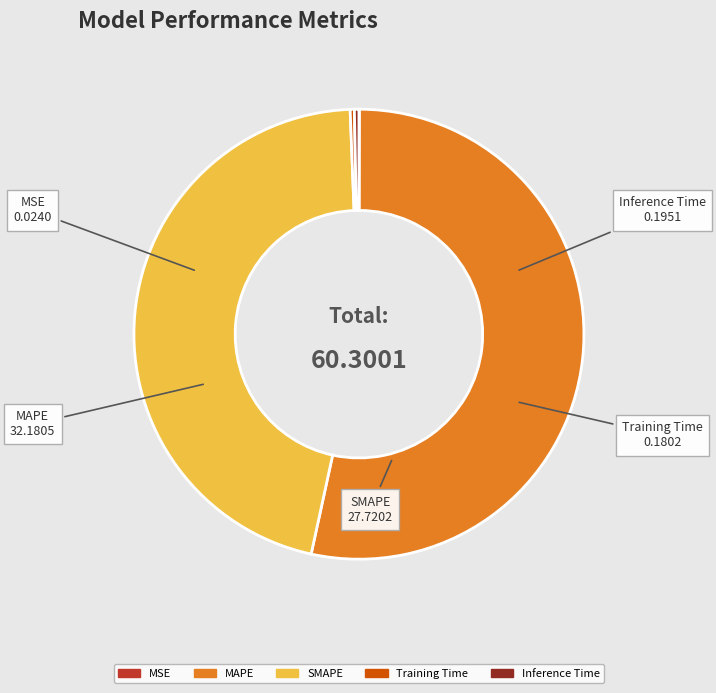

What is the largest slice in the pie chart?

MAPE